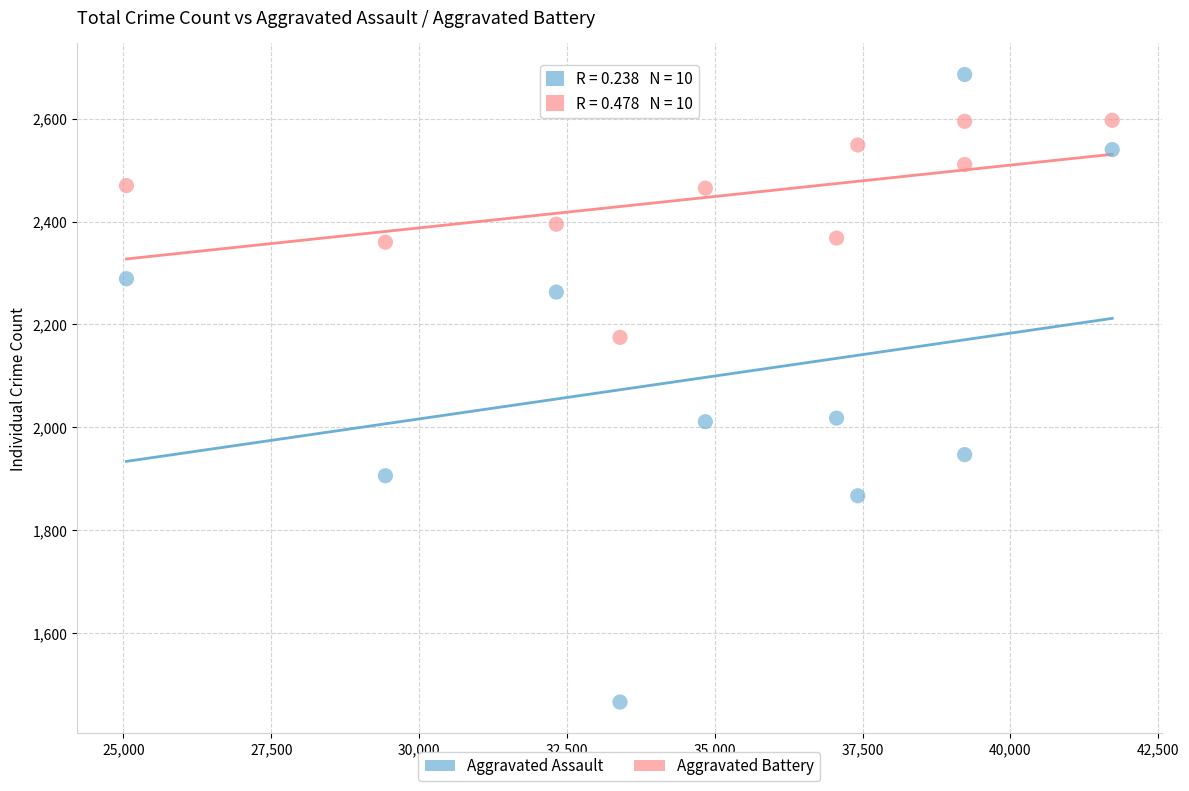

Which series has the largest Y range (max minus min)?

Aggravated Assault